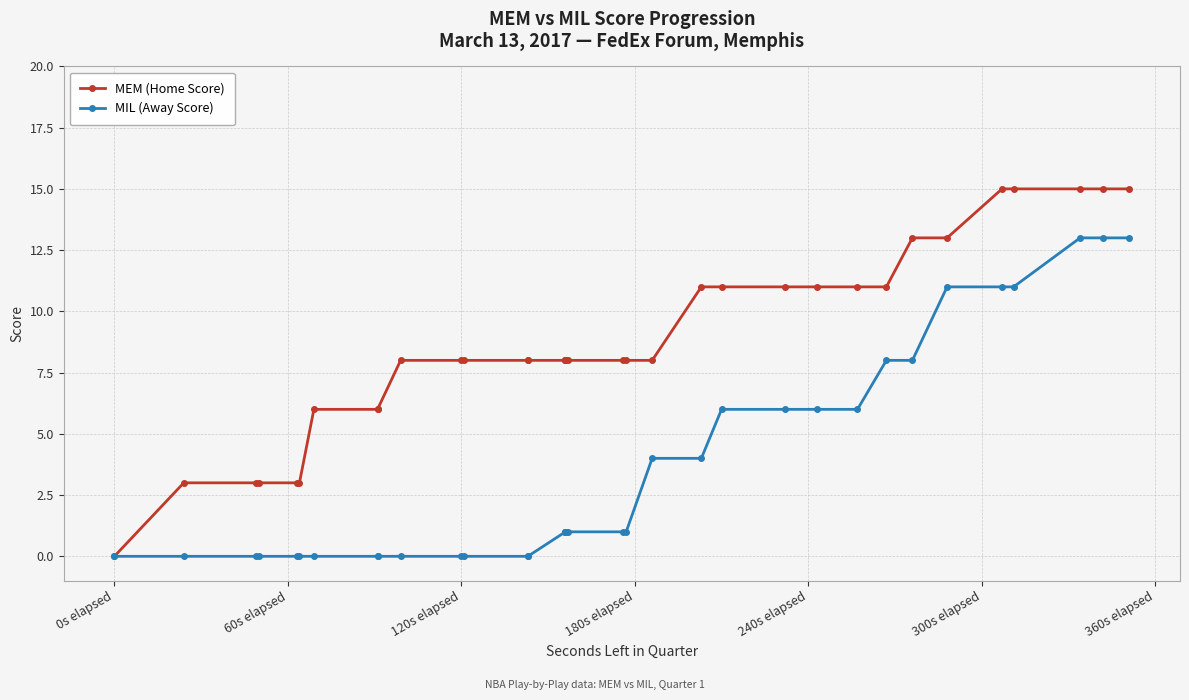

Is the value of MEM (Home Score) at 19 greater than the value of MIL (Away Score) at 13?

Yes